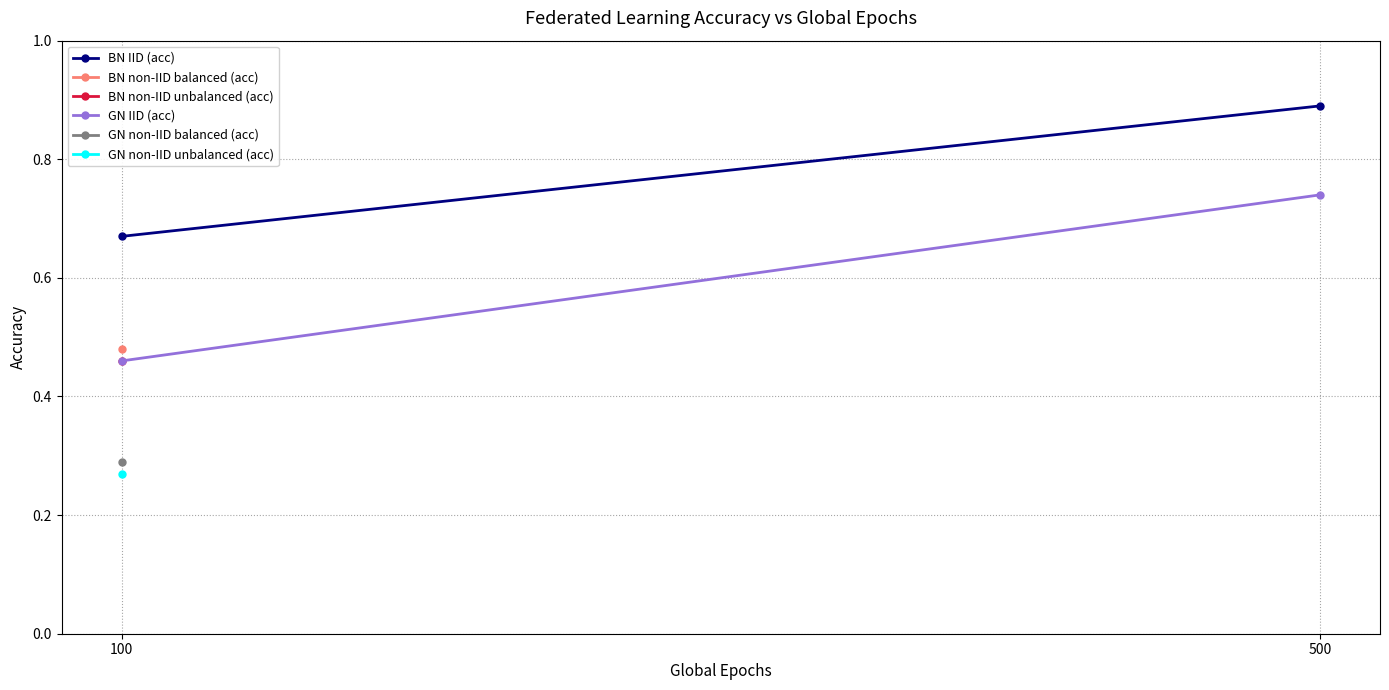

Which category has the lowest value across all series?

100